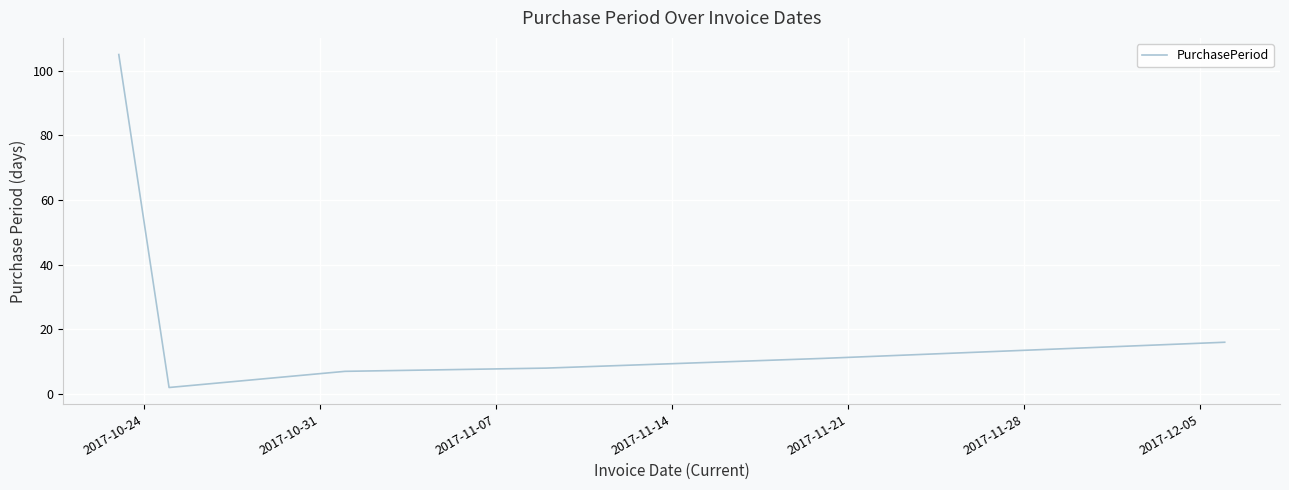

What is the sum of all values?

149